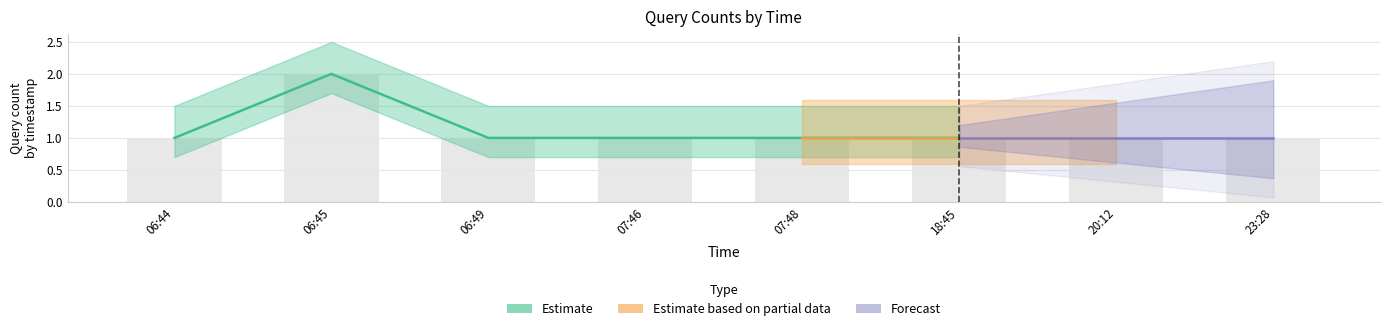

What is the smallest value displayed?

1